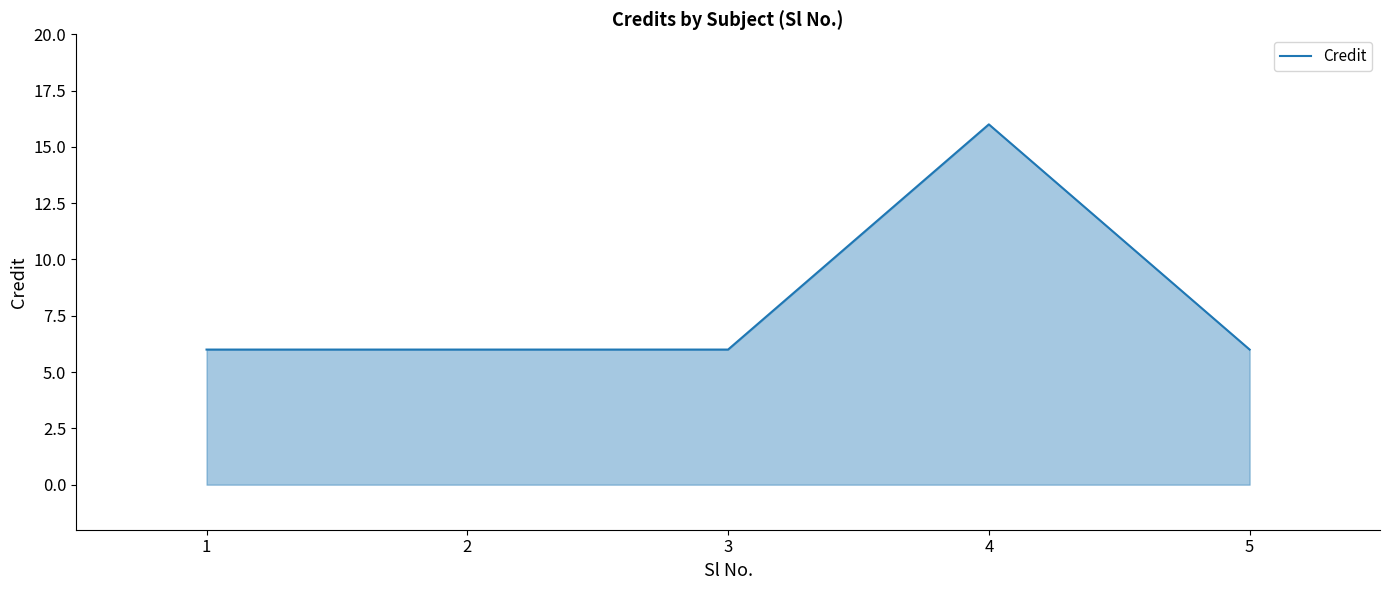

What value does the data have at 1?

6